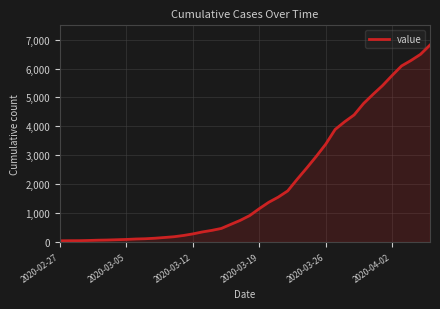

What is the difference between the maximum and minimum values?

6772